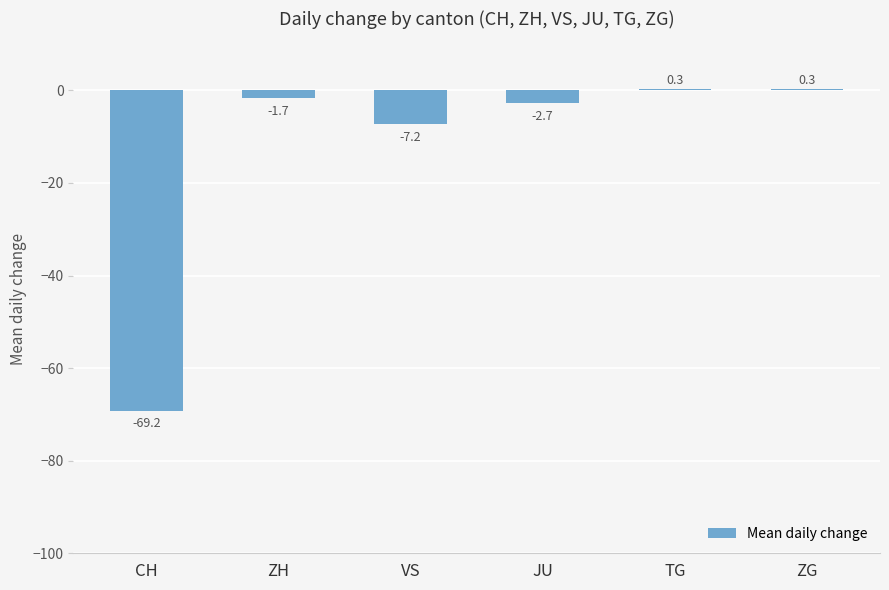

Between VS and ZG, which is larger?

ZG